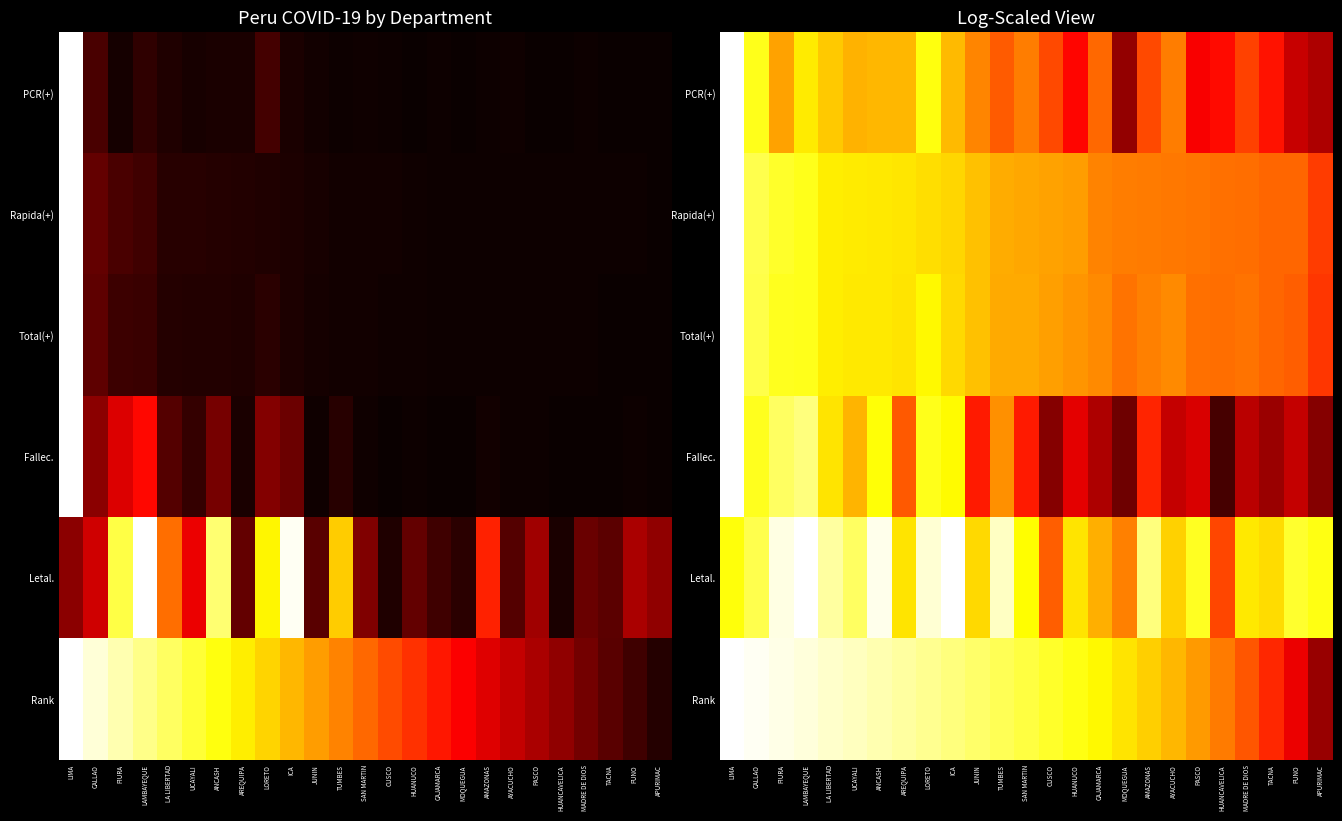

Between CALLAO and TACNA, which series saw the biggest shift?

Rank